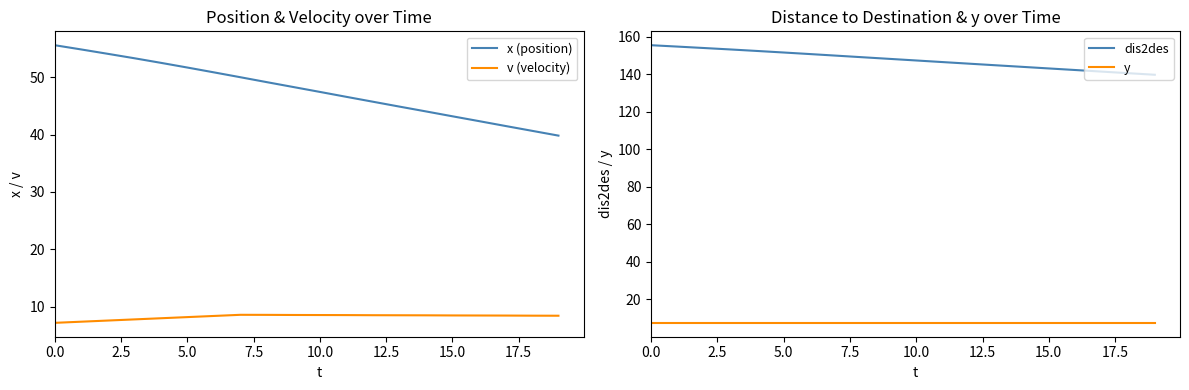

What is the lowest value of the x (position) series?

39.8